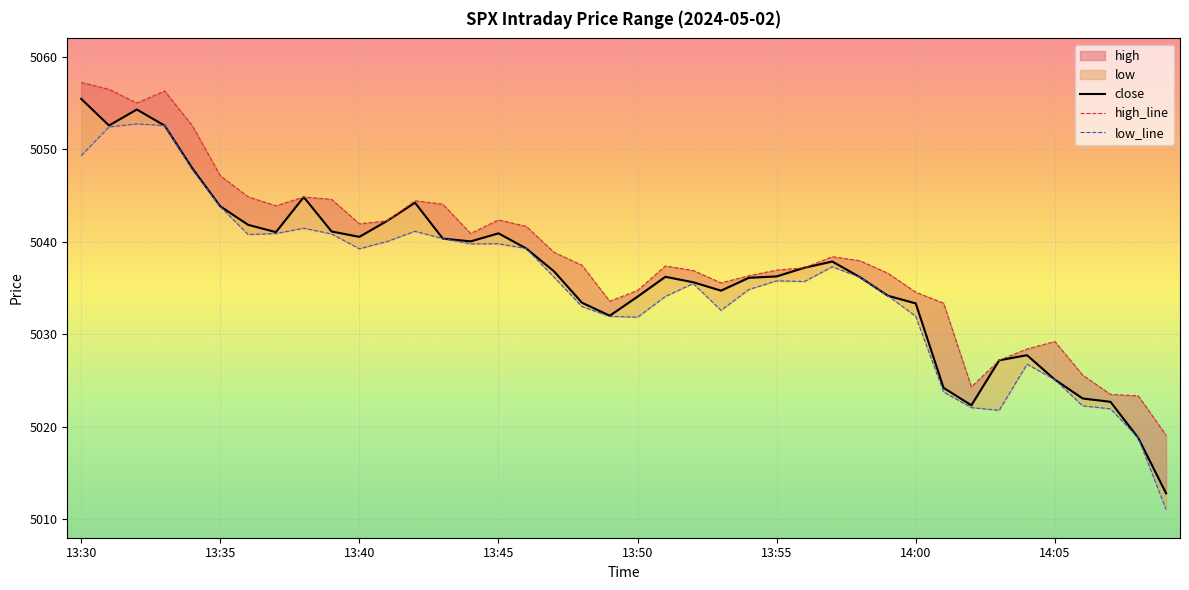

Which has a higher value, 13:46 or 13:47?

13:46